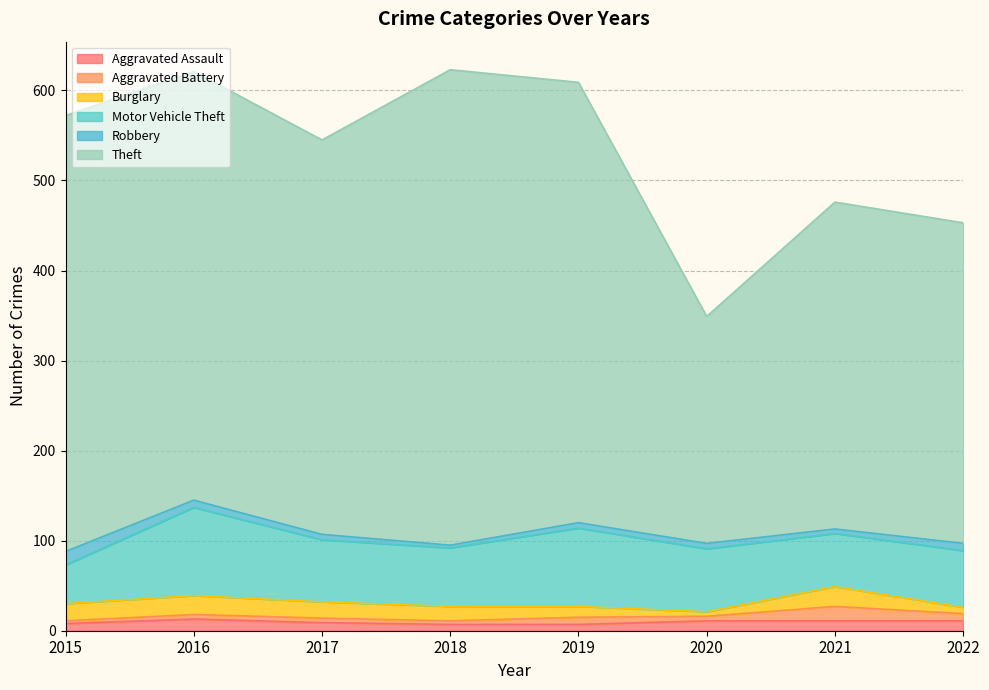

Where is the first local minimum for Motor Vehicle Theft?

2018